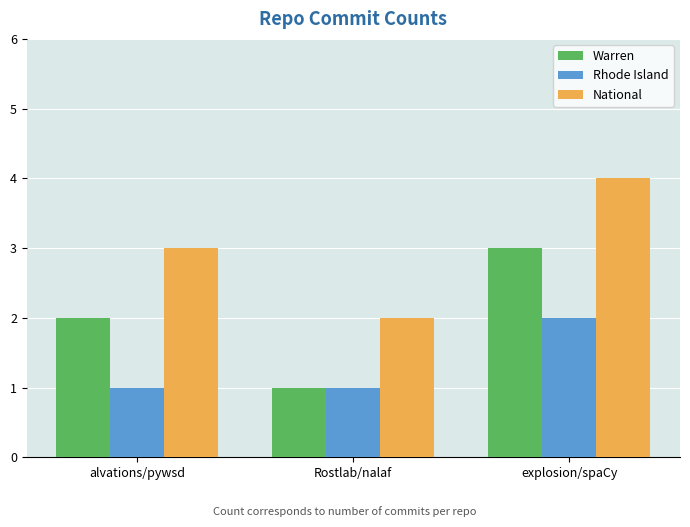

What position from the left is Rostlab/nalaf?

2